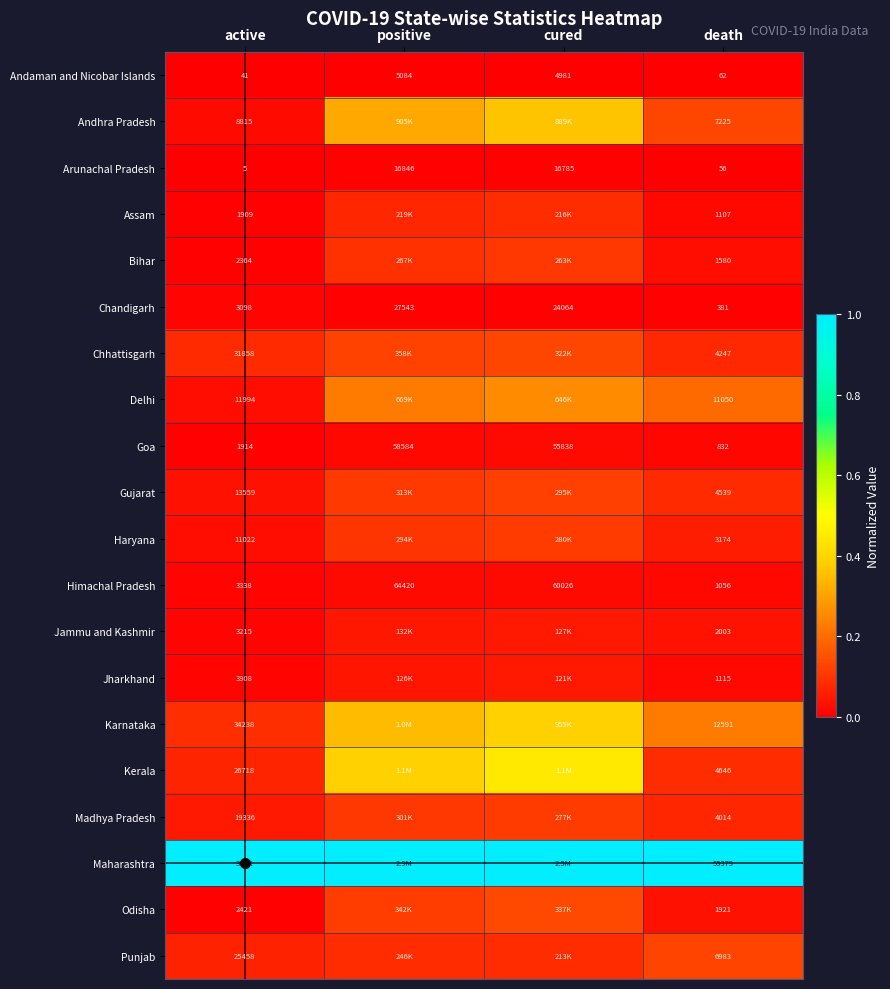

Rank the categories by Goa value from lowest to highest.

death, active, cured, positive